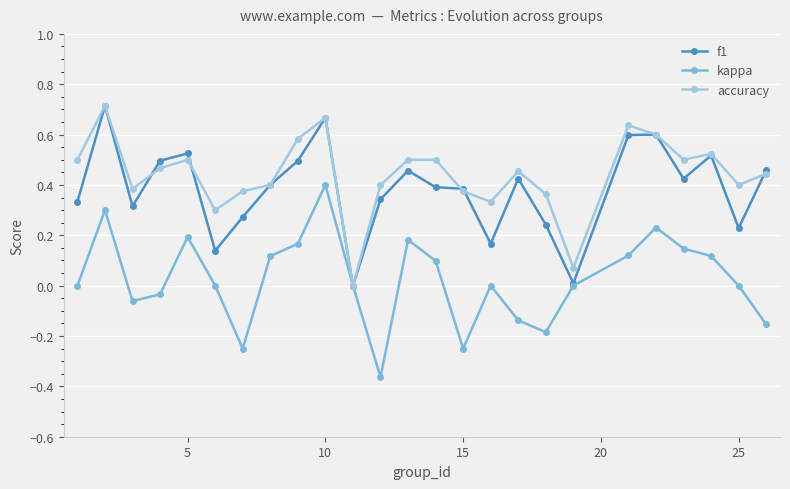

True or false: kappa has more than 2 points higher than both neighbors.

True